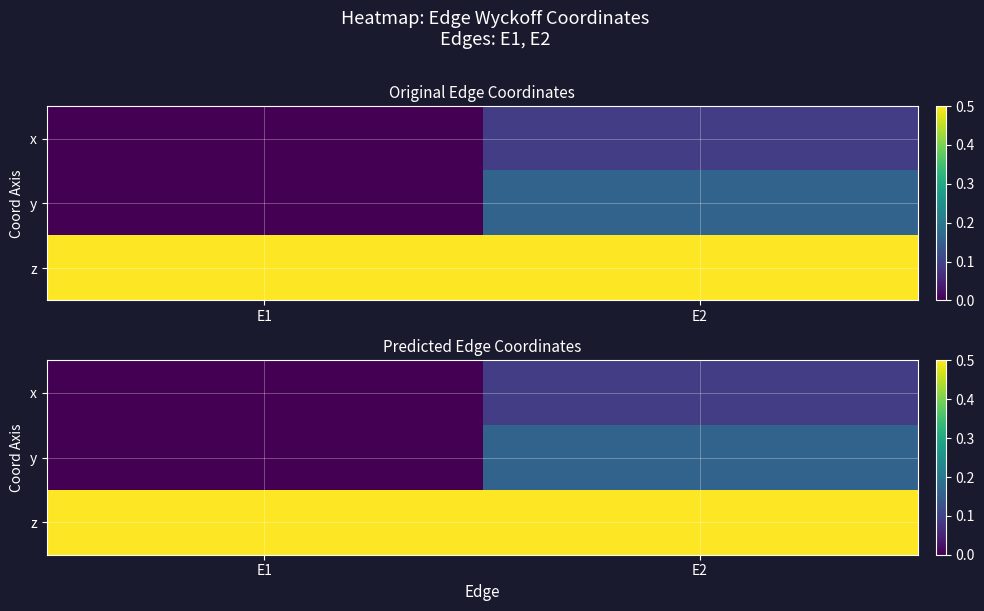

At which category is the sum across all series the highest?

E2